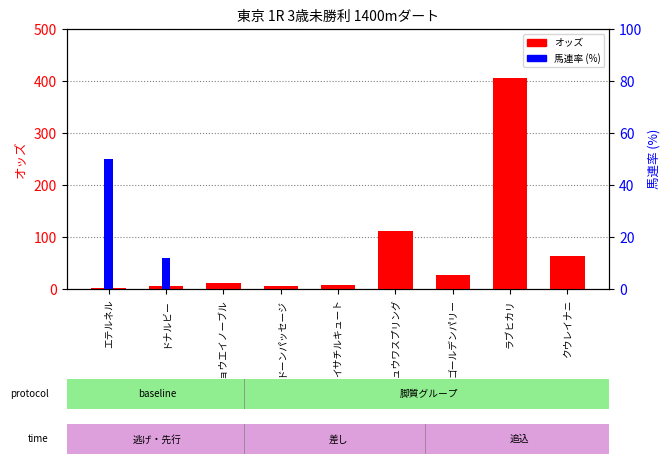

What is the label of the 2nd bar from the right?

ラブヒカリ